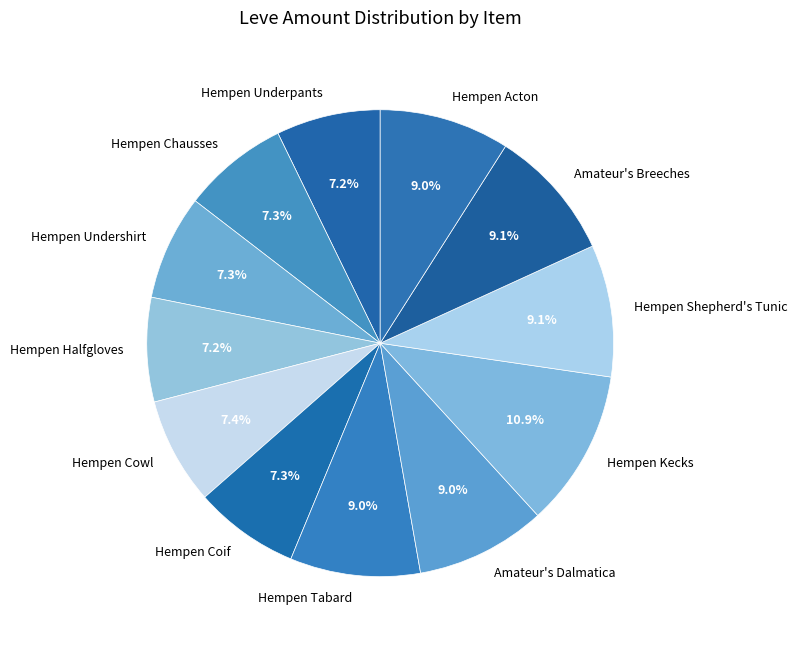

How many segments does this pie chart have?

12